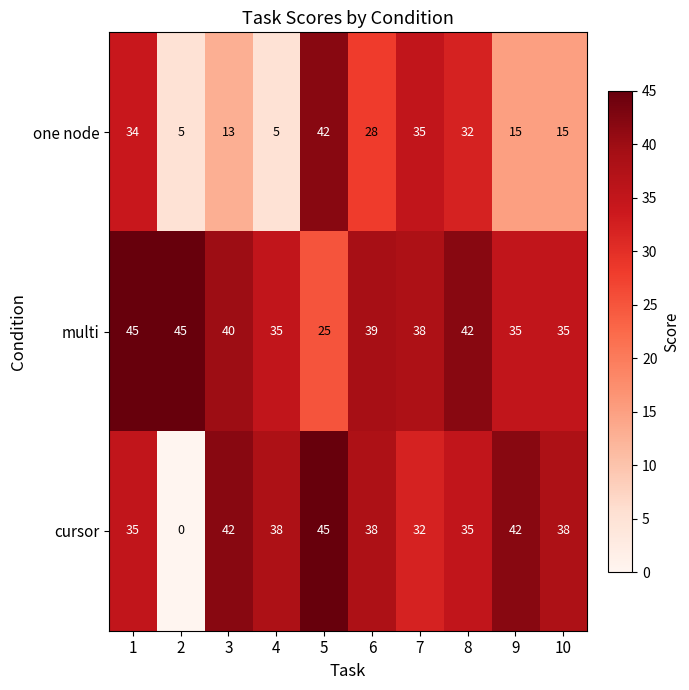

The cursor series shows 42 at 9. True or false?

True